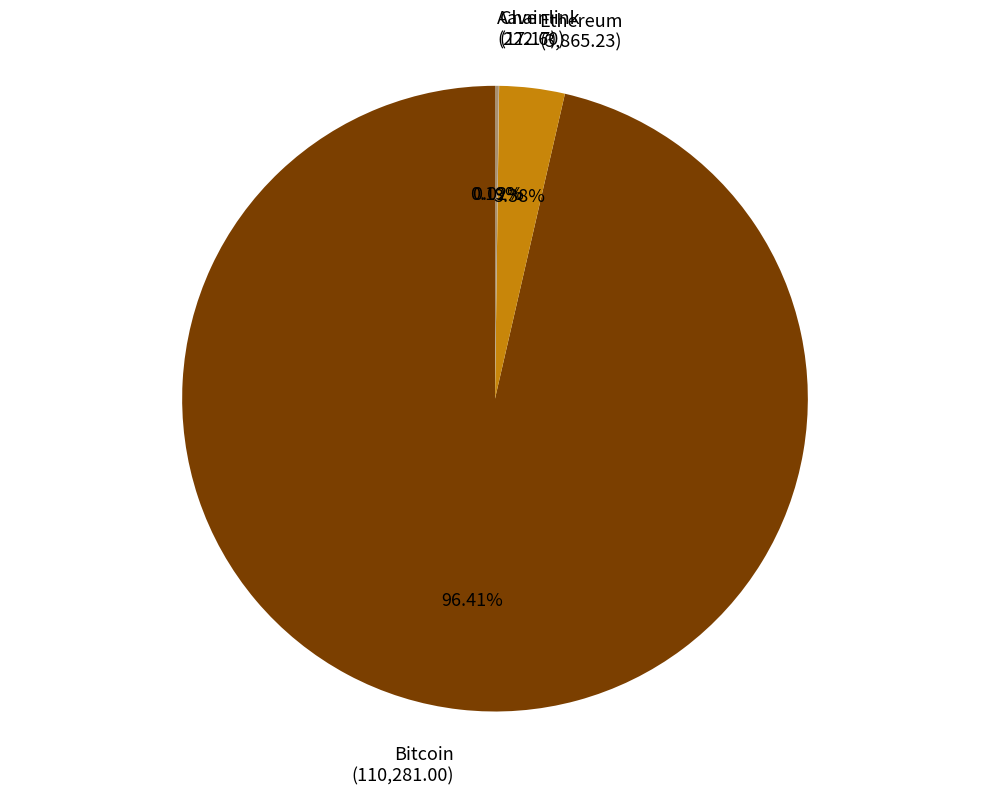

Does any single category account for the majority?

Yes